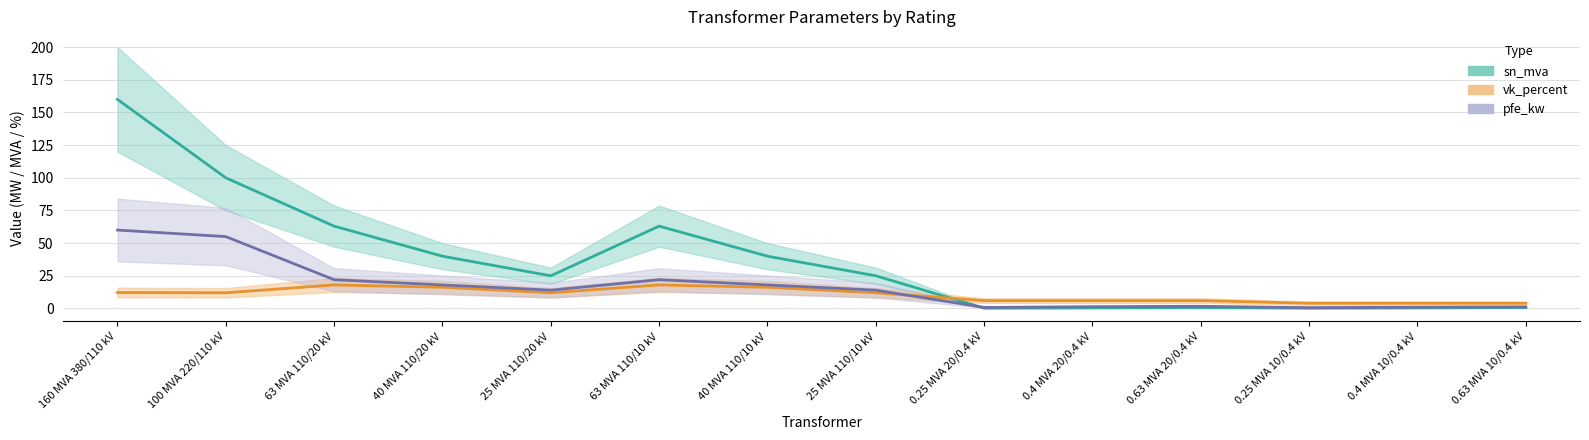

List the series in order of their overall mean, lowest first.

vk_percent, pfe_kw, sn_mva